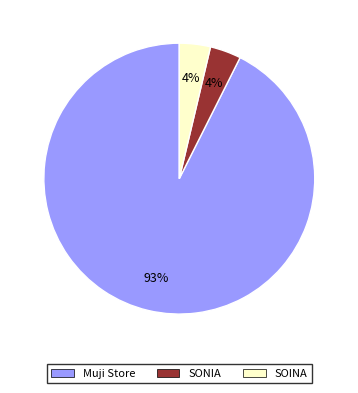

To the nearest percent, what percentage of the pie is SONIA?

4%